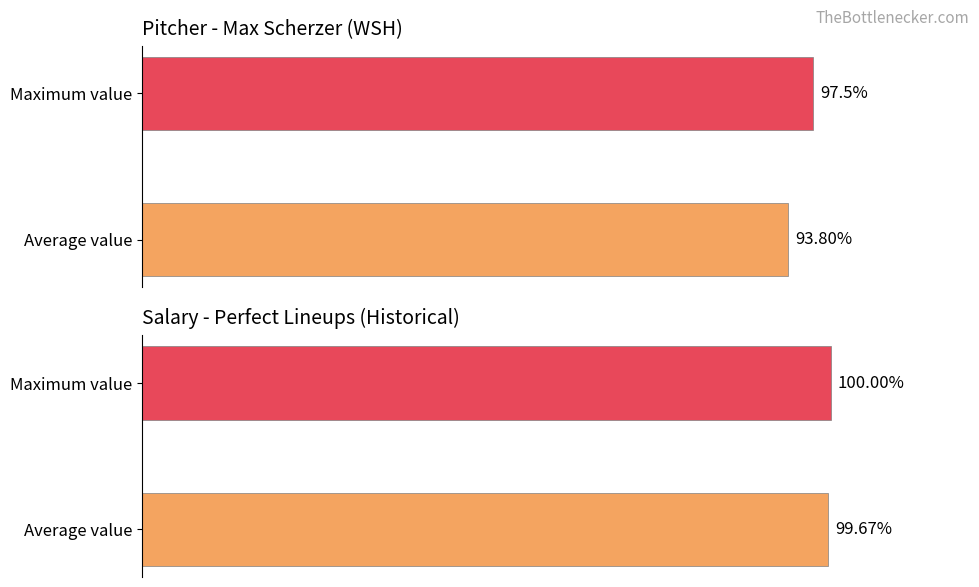

How many data points does each series have?

2